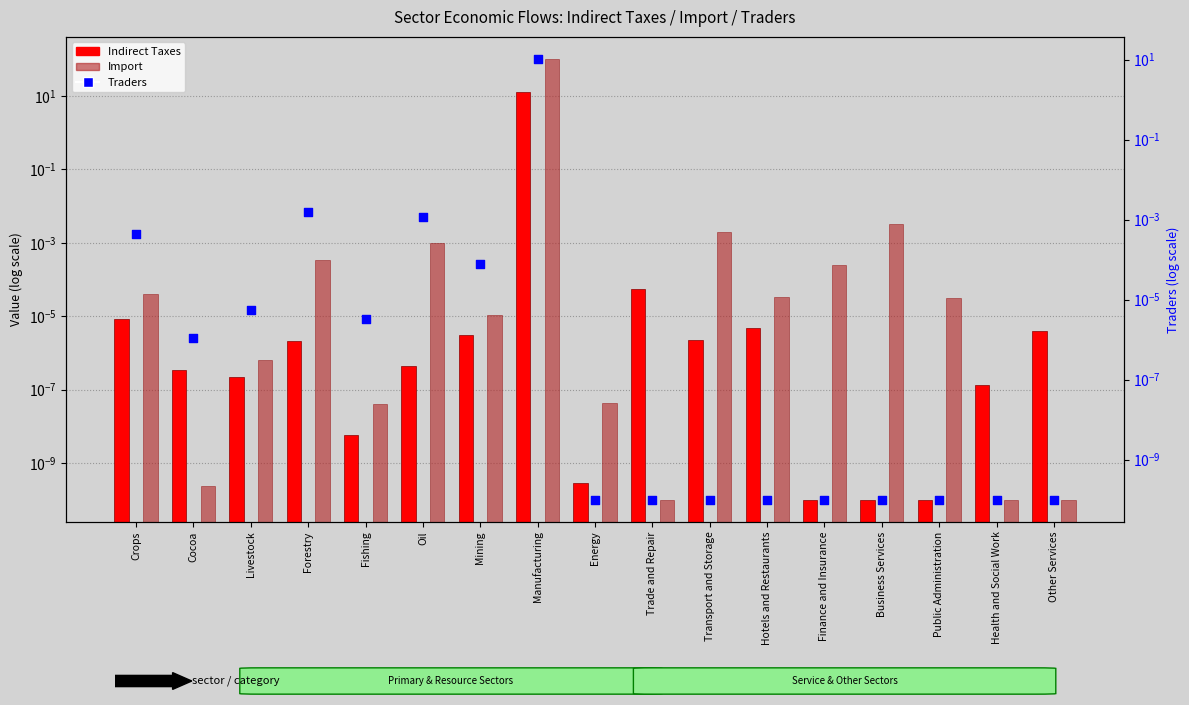

Which series has the largest total across all categories?

Import